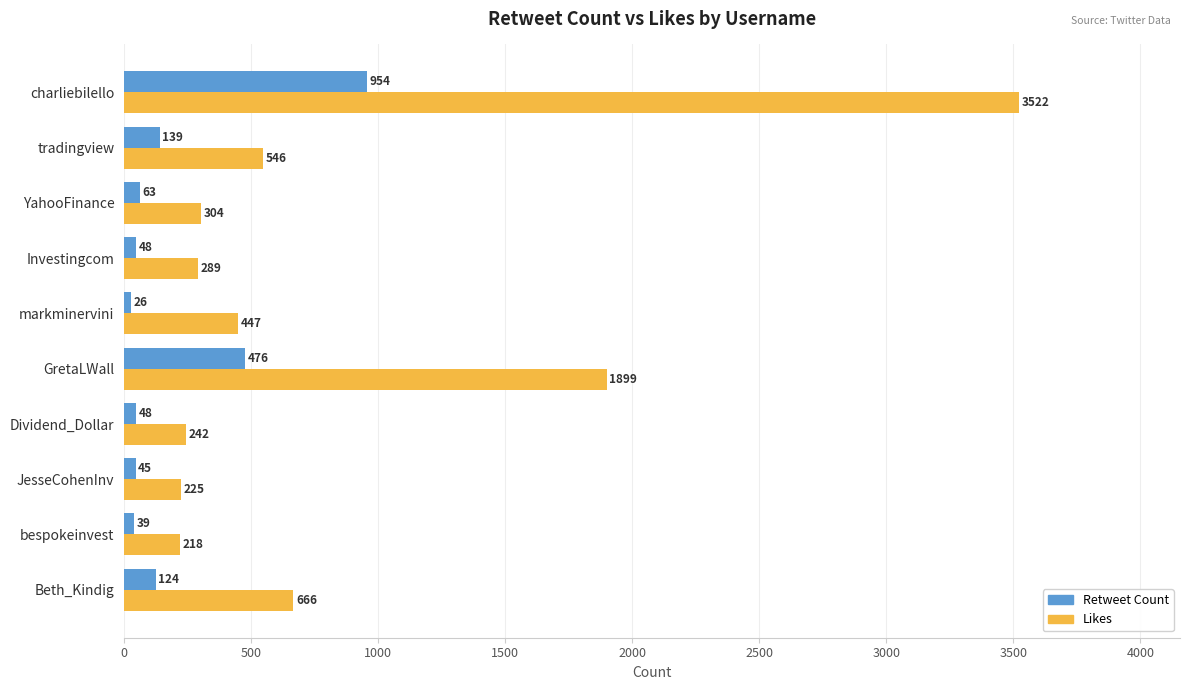

At which label is Likes closest to 1870?

GretaLWall